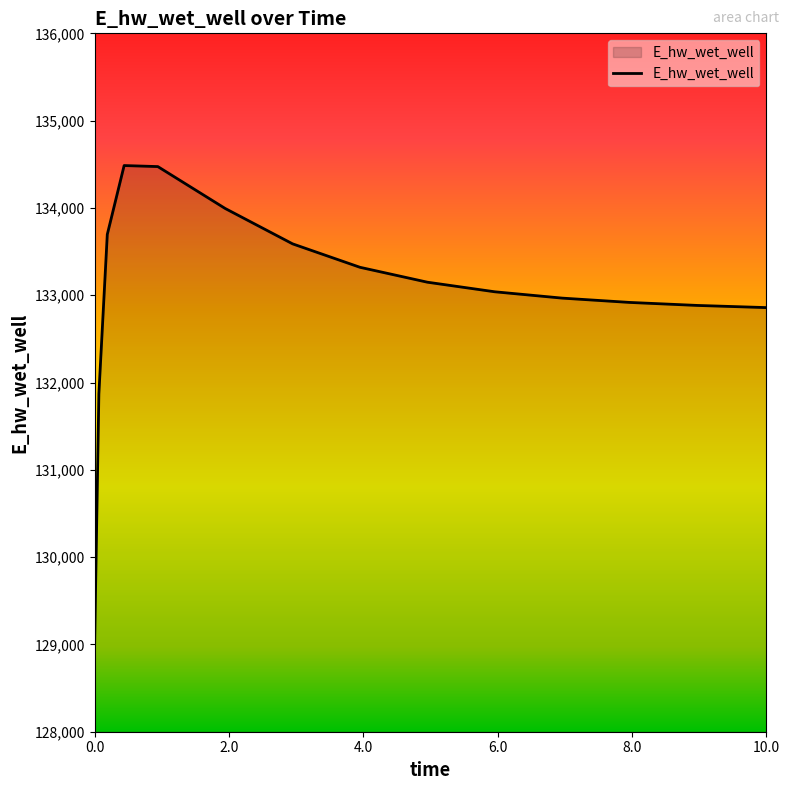

What is the greatest value displayed?

134485.5